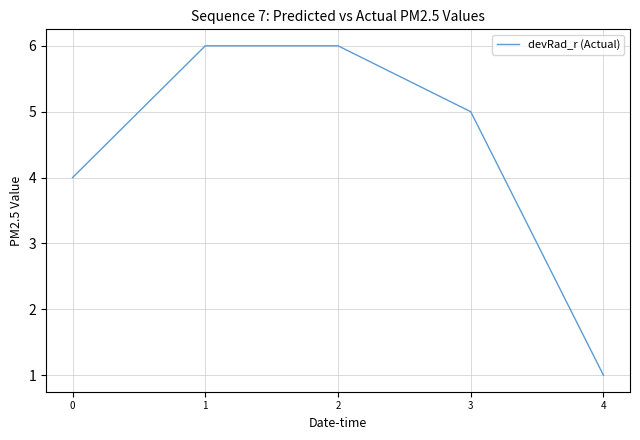

Reading right to left, what are all the values shown in this chart?

4=1	3=5	2=6	1=6	0=4